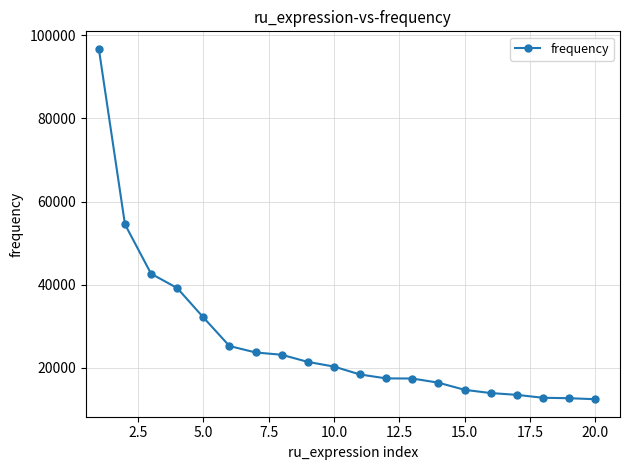

What is the difference between the maximum and minimum values?

84218